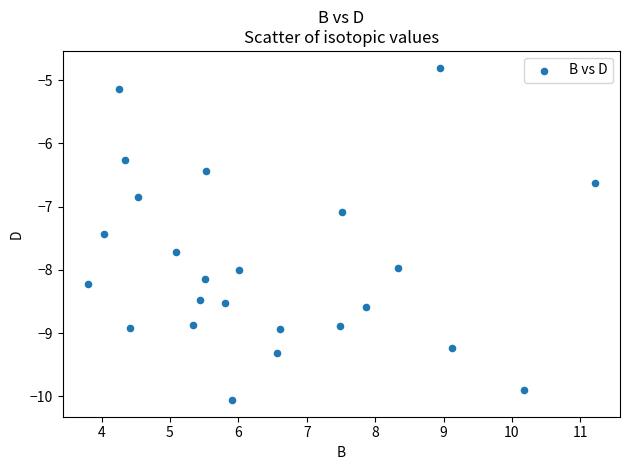

What Y value in the scatter plot is closest to -7?

-7.1